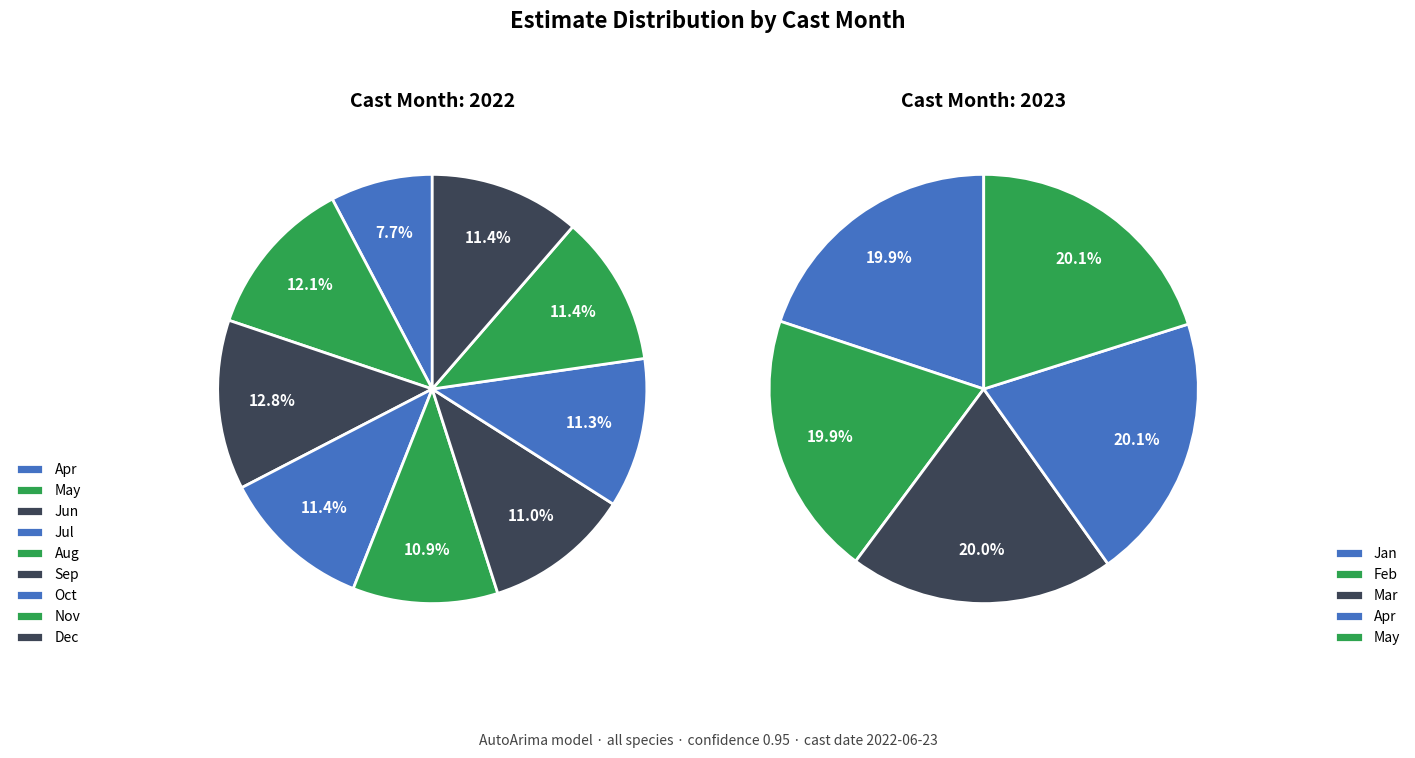

To the nearest percent, what portion does 10 represent?

7%